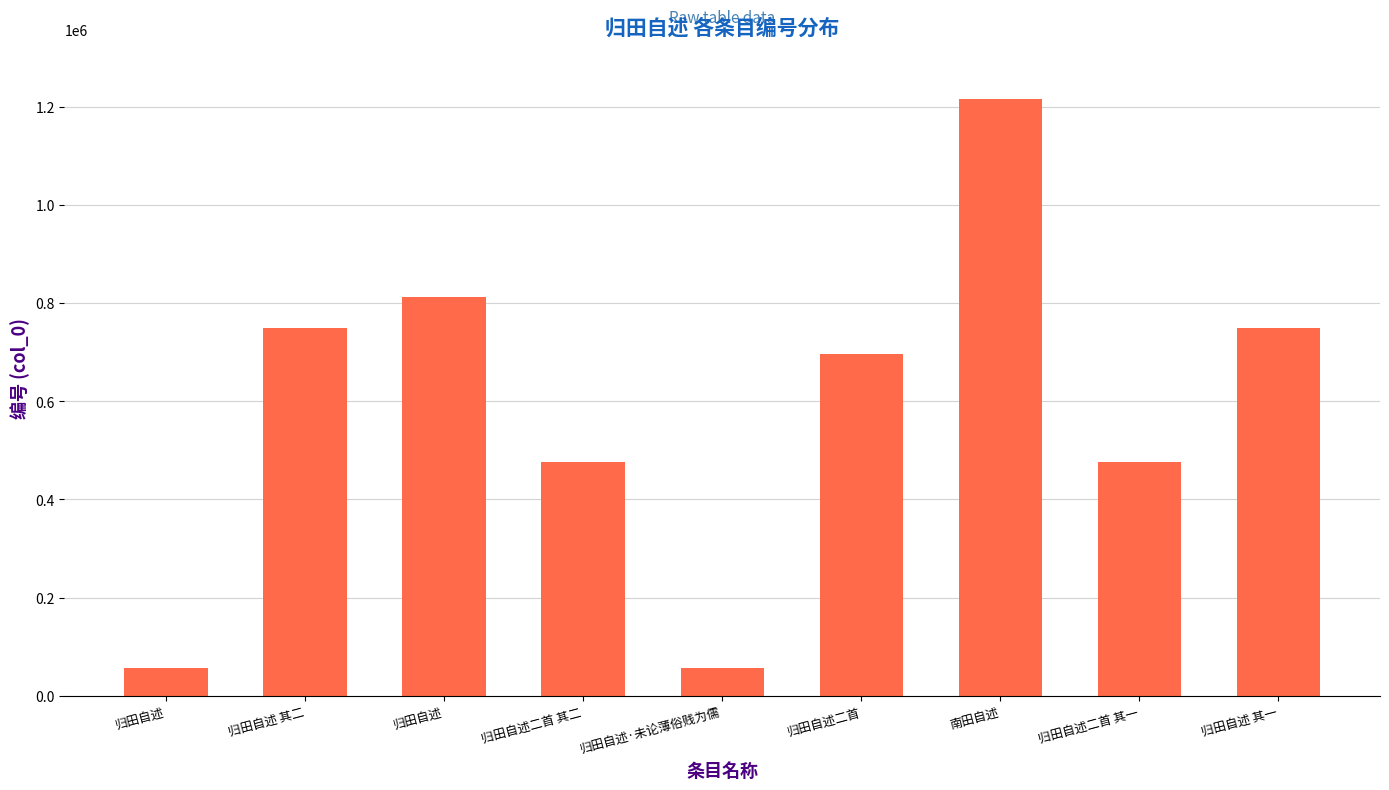

How many data points are less than 696885?

4